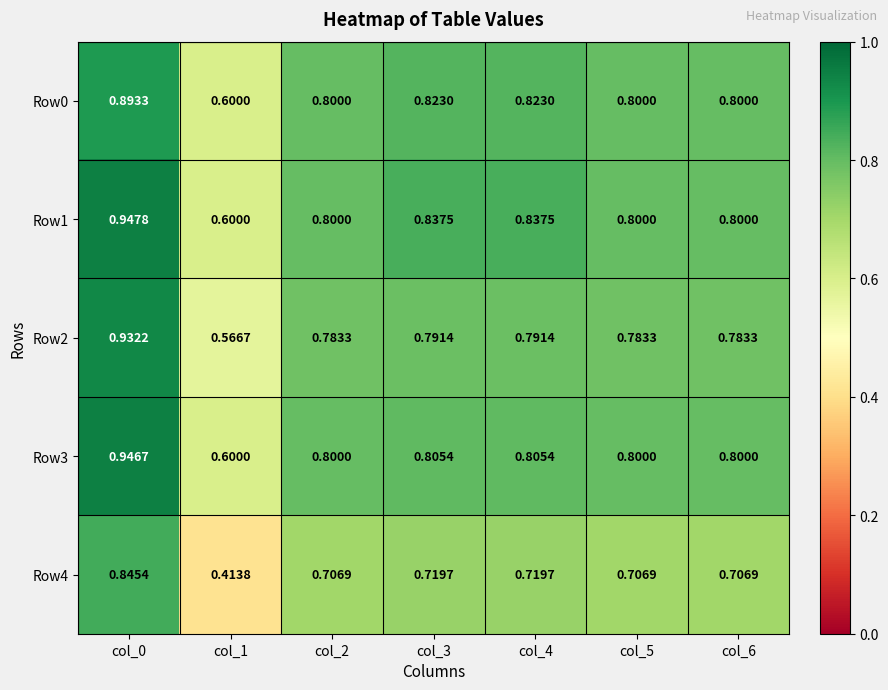

Is the value of Row2 at col_3 greater than the value of Row4 at col_0?

No